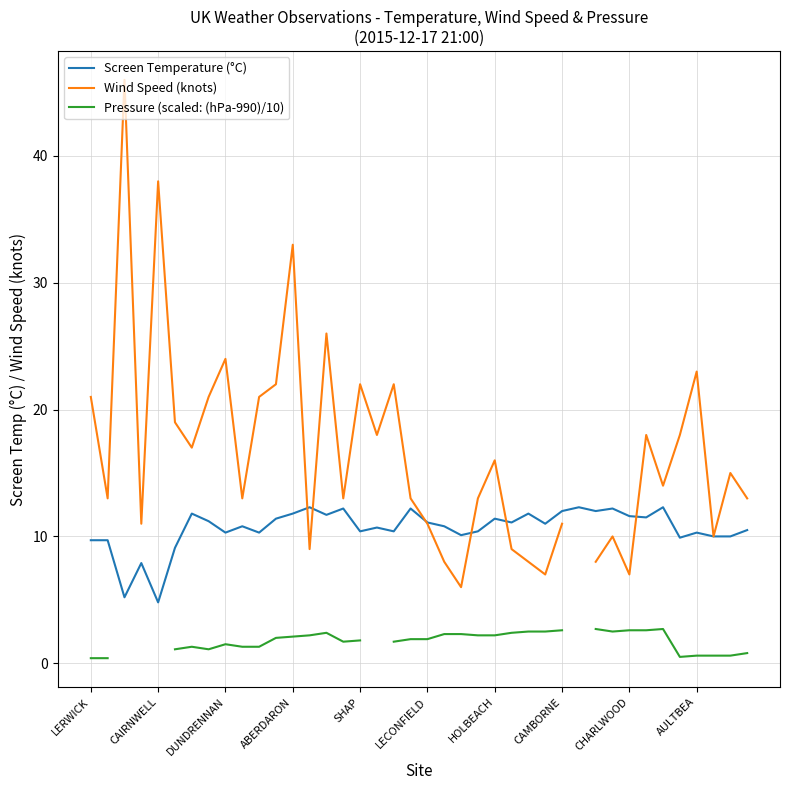

At which label does Wind Speed (knots) first exceed 15?

LERWICK